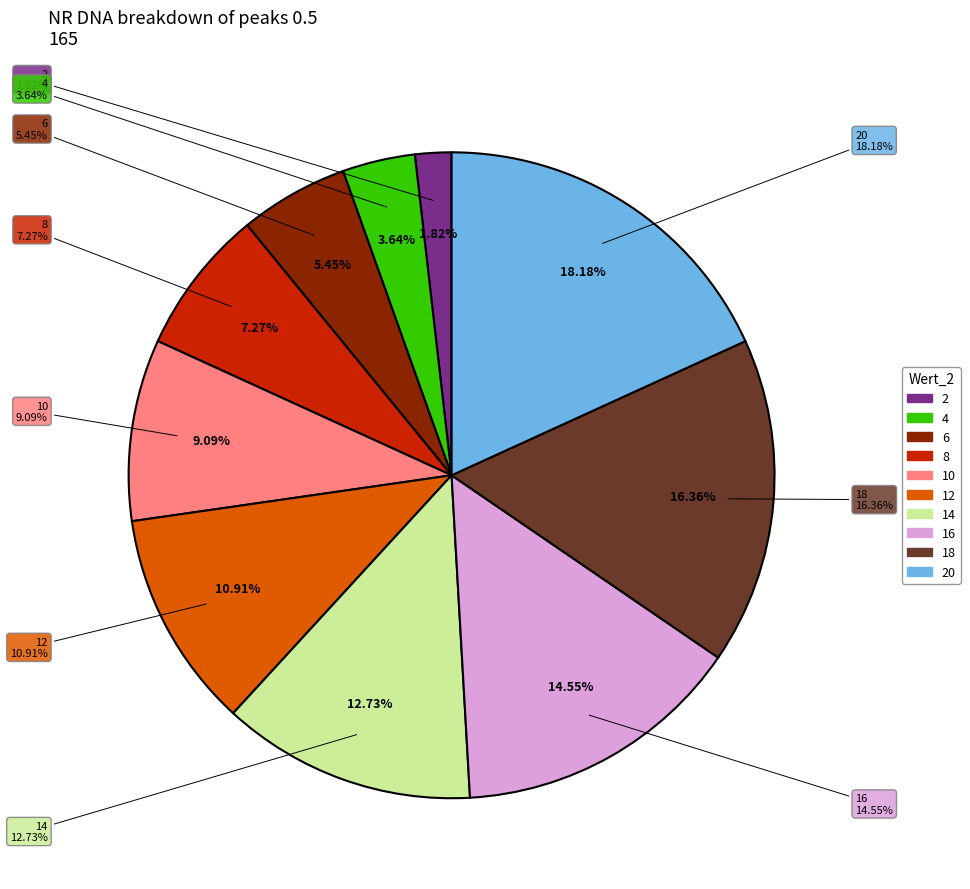

Which slice is the largest?

20